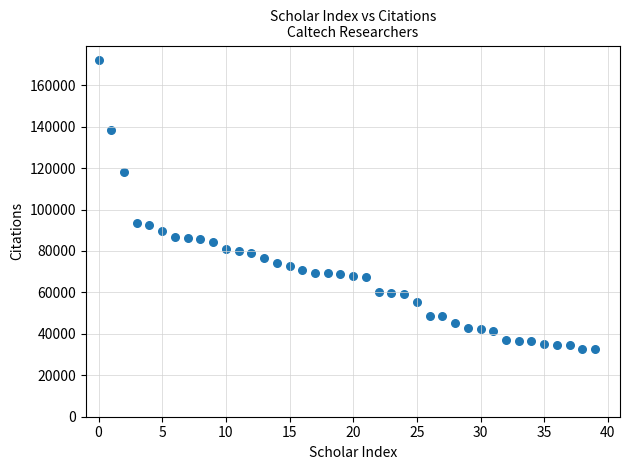

What is the range of Y values (max minus min)?

139432